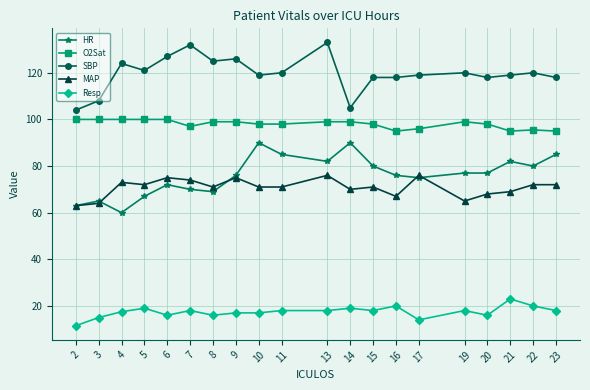

What is the total value across all series at 5?

379.0